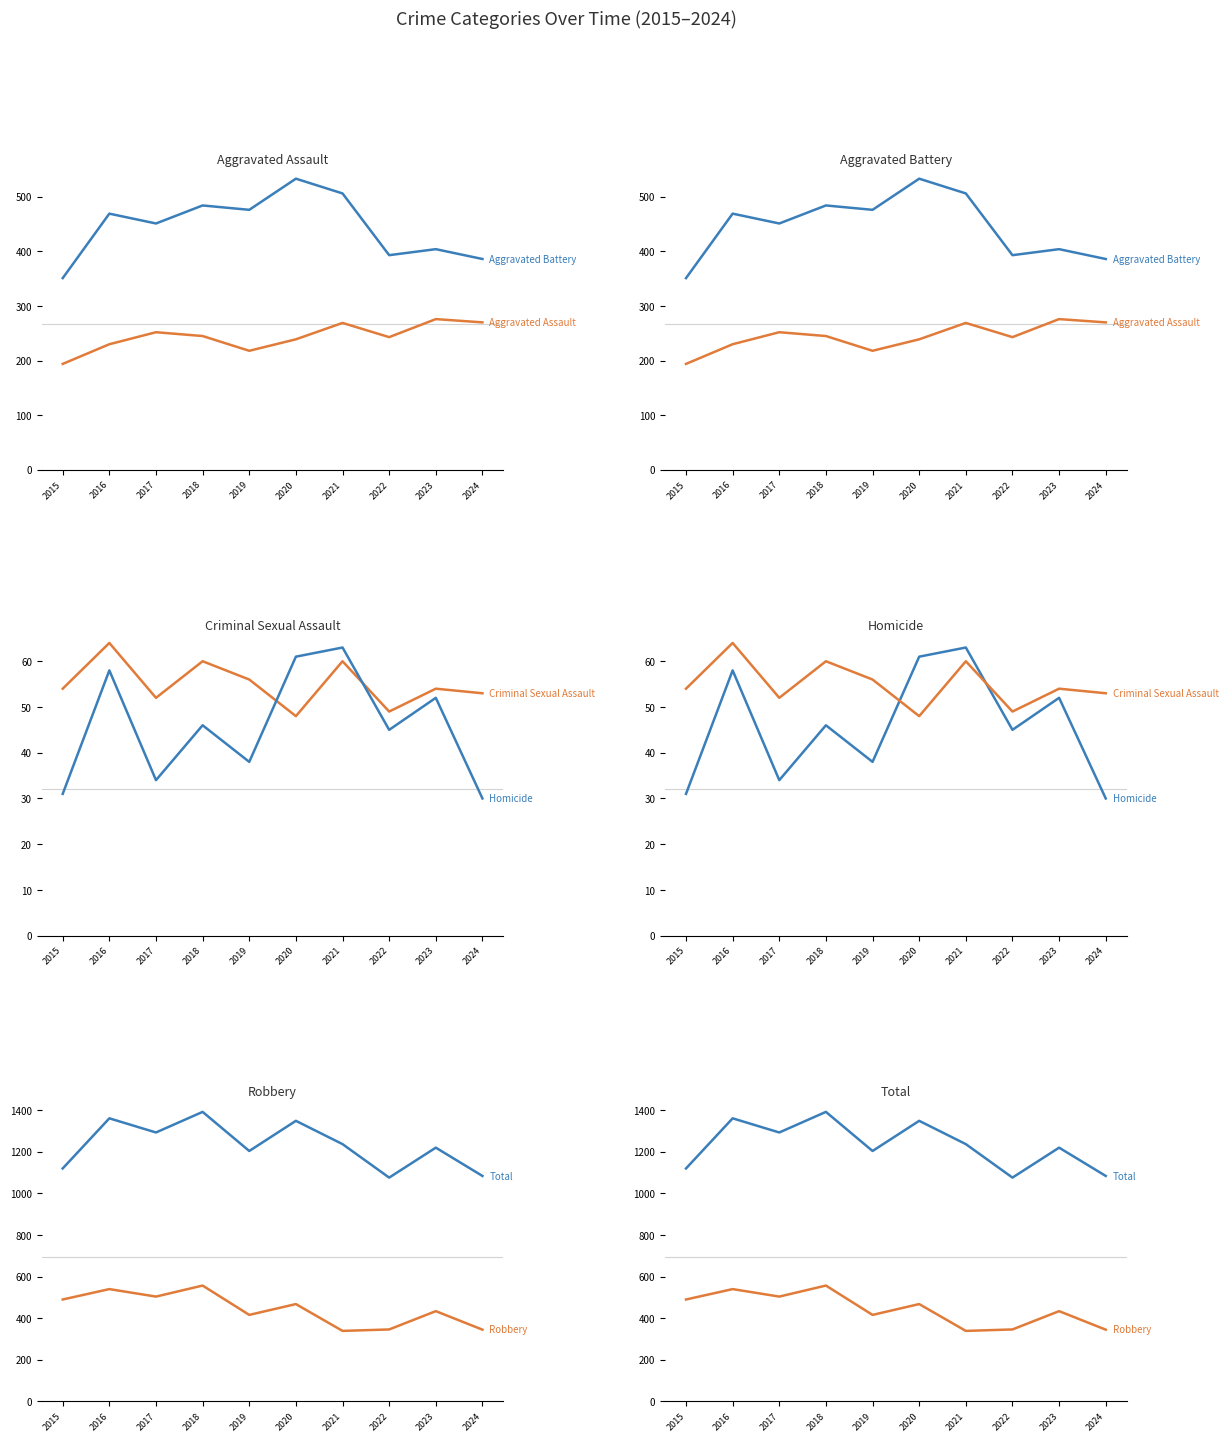

What are all the series names shown in the legend?

Aggravated Assault, Aggravated Battery, Criminal Sexual Assault, Homicide, Robbery, Total